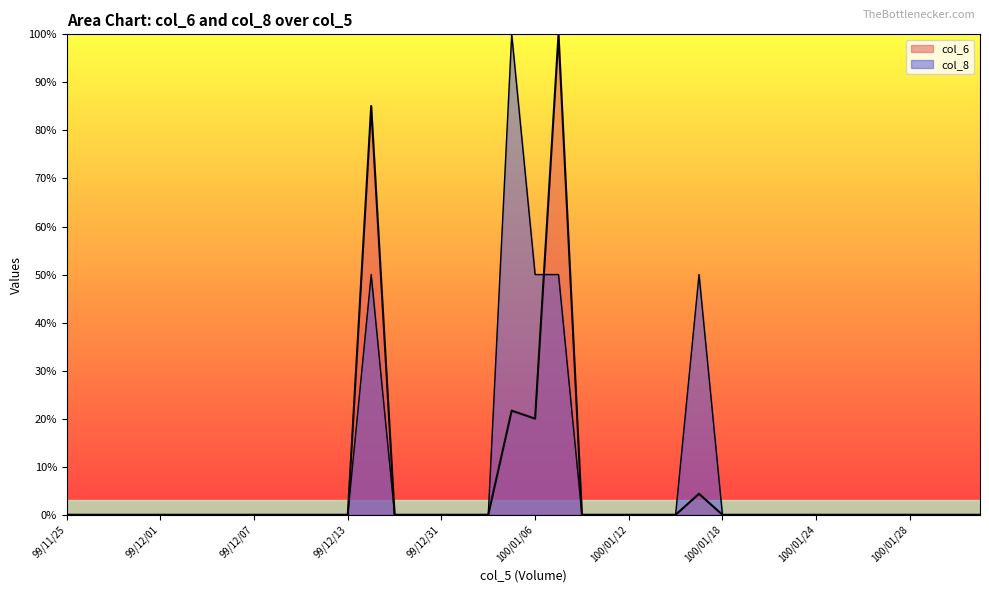

How many data points in col_6 are above 0?

5